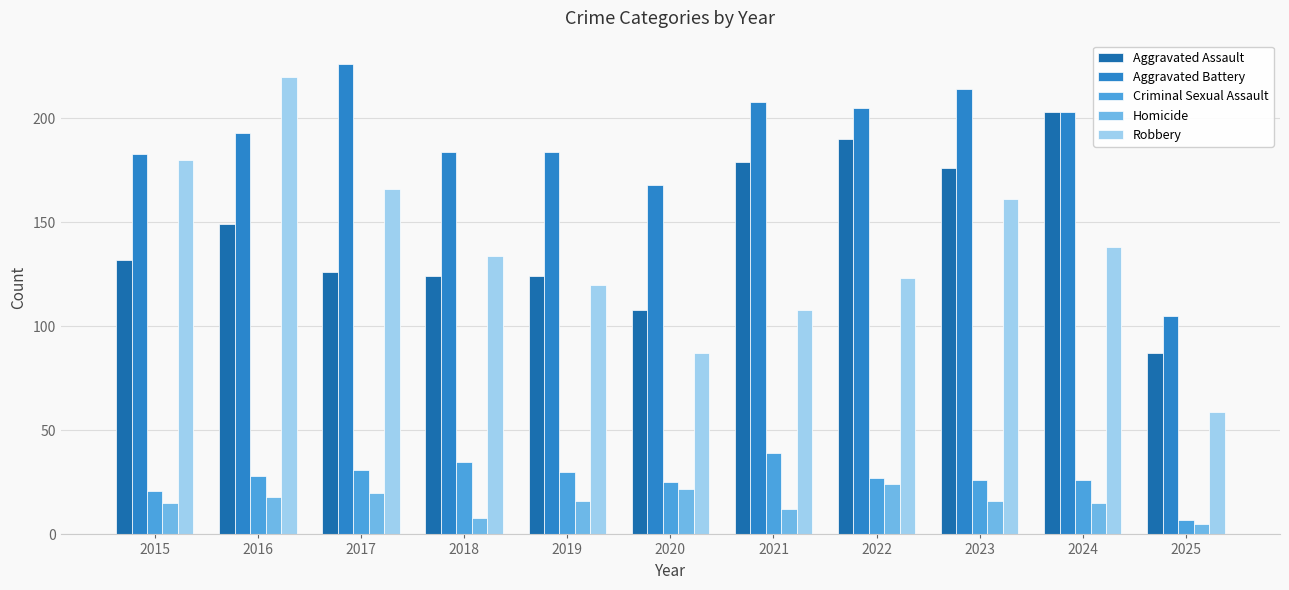

Between 2016 and 2023, which series saw the biggest shift?

Robbery